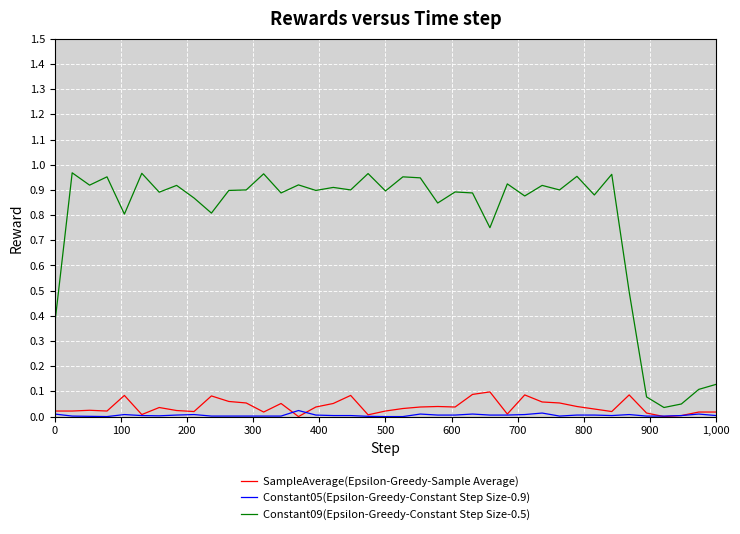

Which series has the largest total across all categories?

Constant09(Epsilon-Greedy-Constant Step Size-0.5)